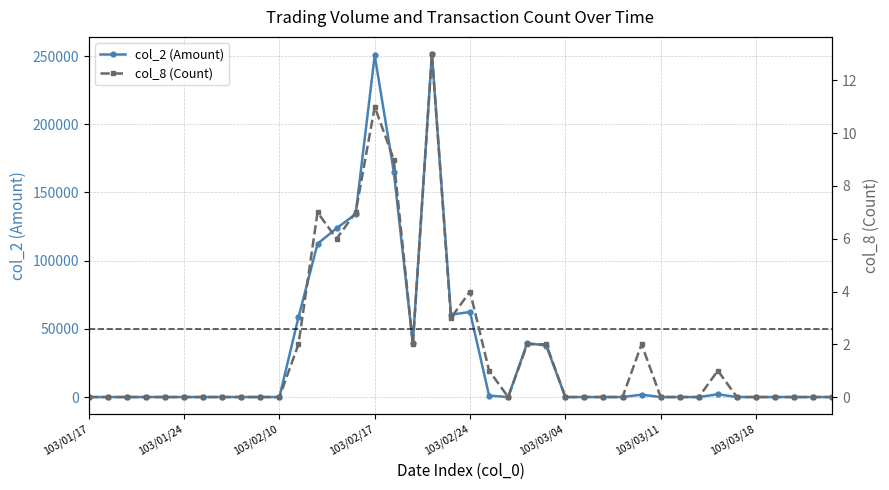

How many series are shown in this chart?

2